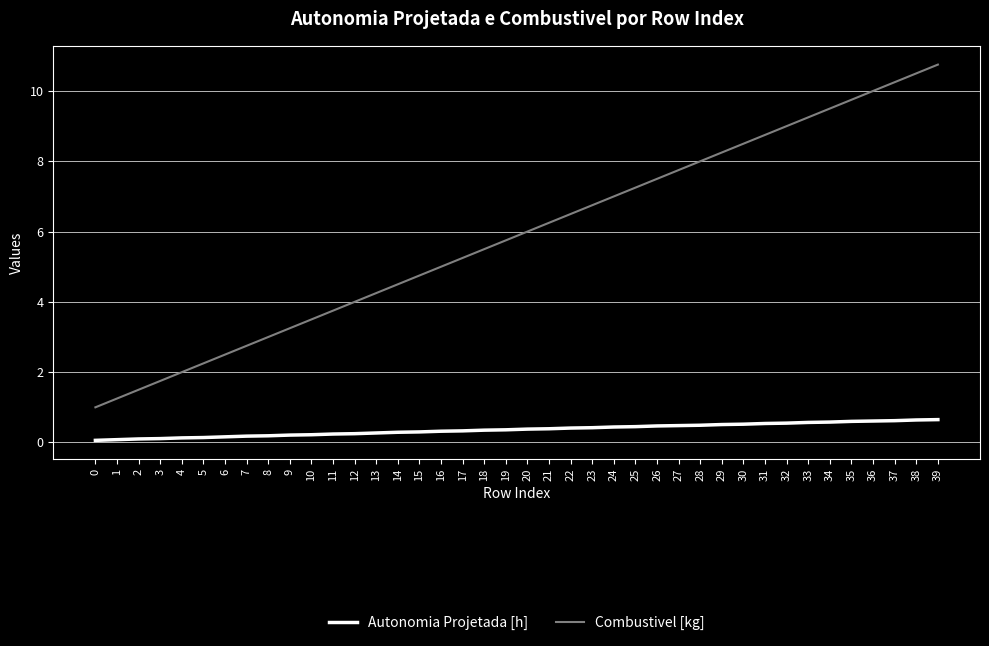

What is the difference between the maximum and minimum values in the Autonomia Projetada [h] series?

0.6